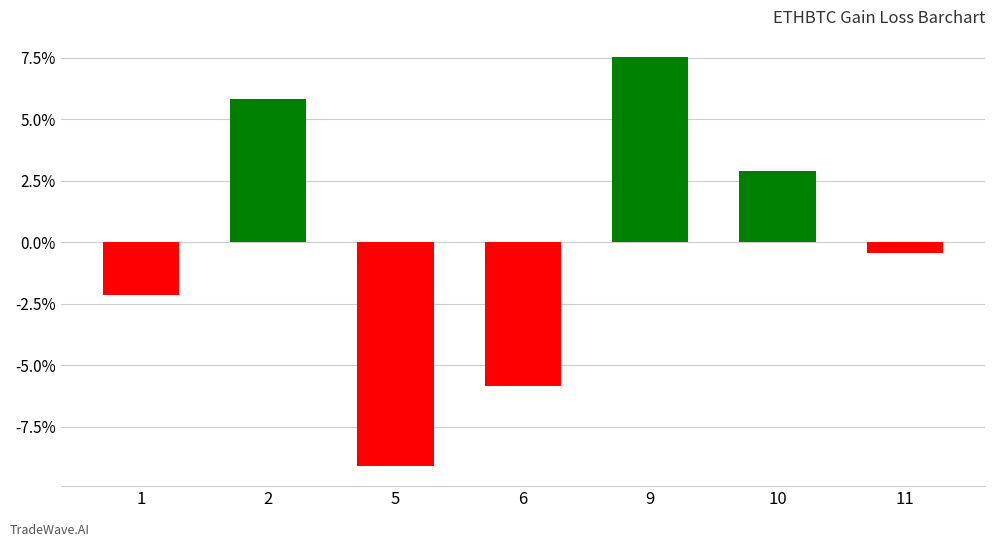

Is it true that the value at 11 is -0.5?

True